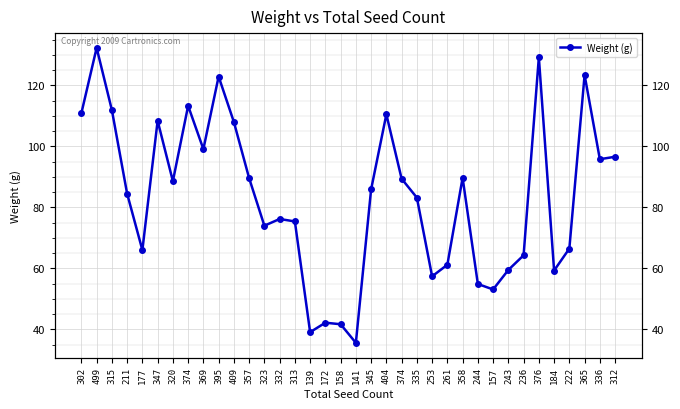

Rank the categories by value from highest to lowest.

499, 376, 365, 395, 374, 315, 302, 404, 347, 409, 369, 312, 336, 358, 357, 374, 320, 345, 211, 335, 332, 313, 323, 222, 177, 236, 261, 243, 184, 253, 244, 157, 172, 158, 139, 141